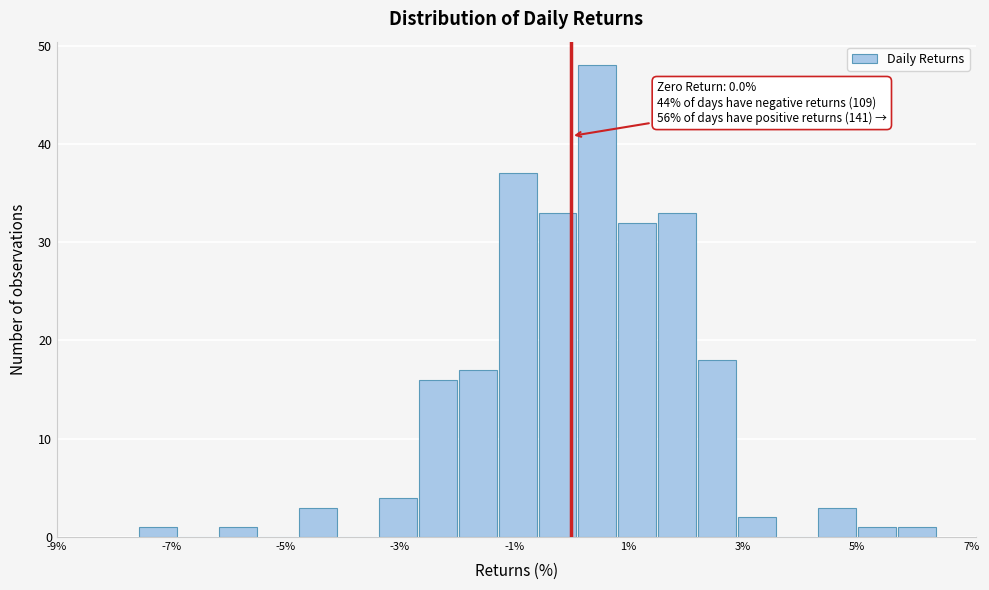

Read against the x-axis, roughly where is the centre of the tallest bar?

0.4